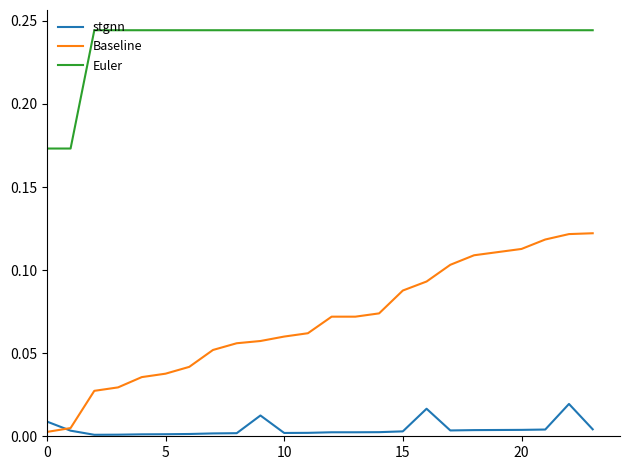

Rank the series by their average value, from highest to lowest.

Euler, Baseline, stgnn